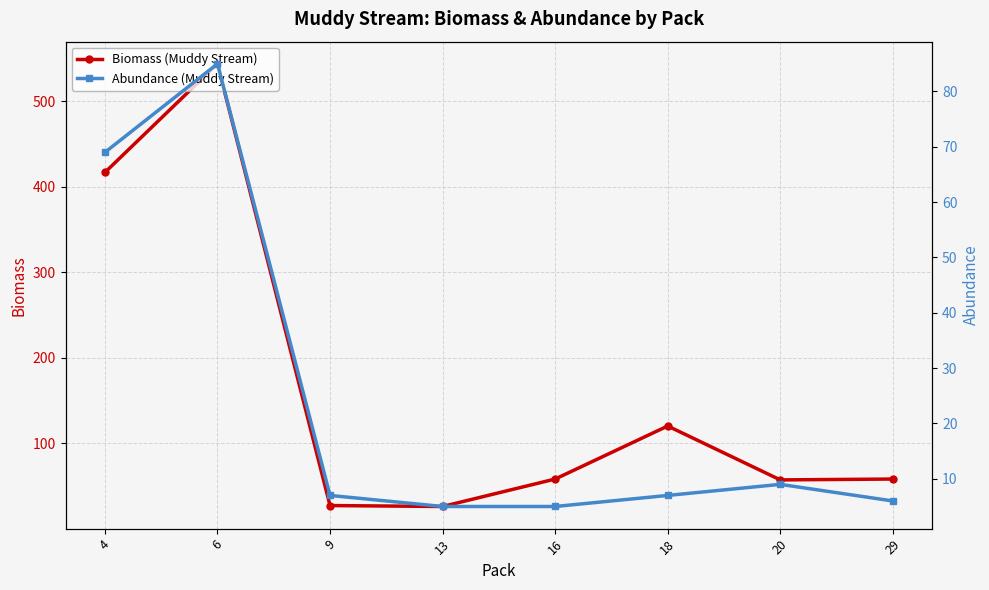

What is the average value of the Abundance (Muddy Stream) series?

24.1